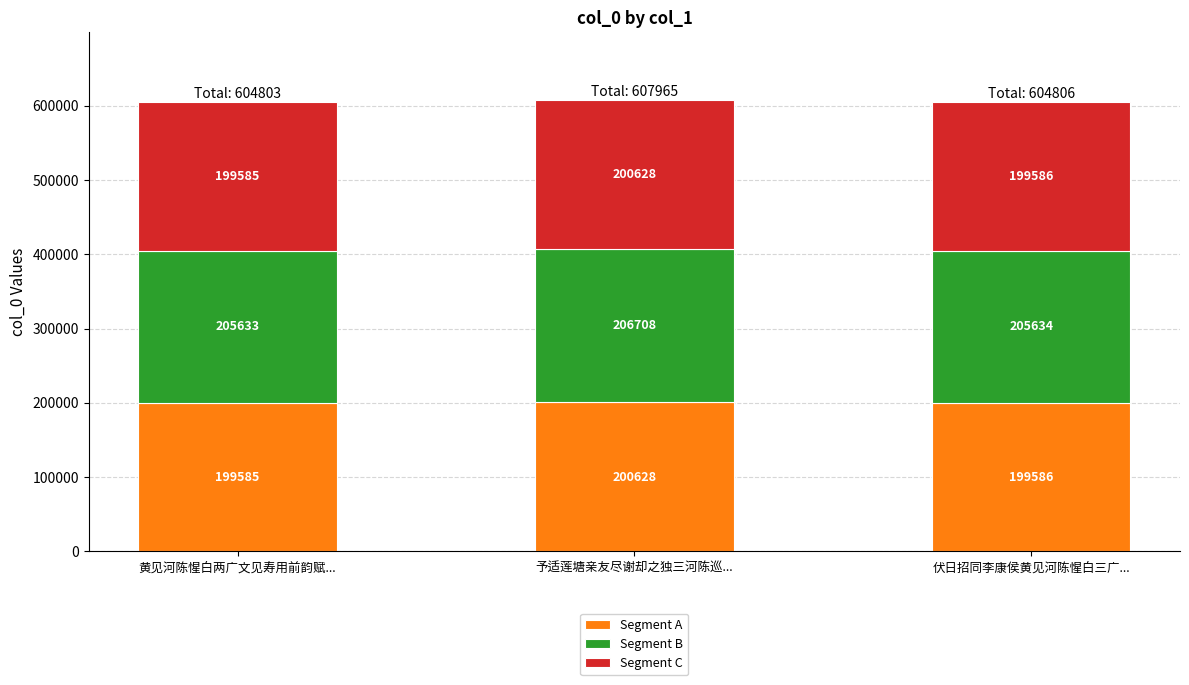

At which category is the sum across all series the highest?

予适莲塘亲友尽谢却之独三河陈巡...